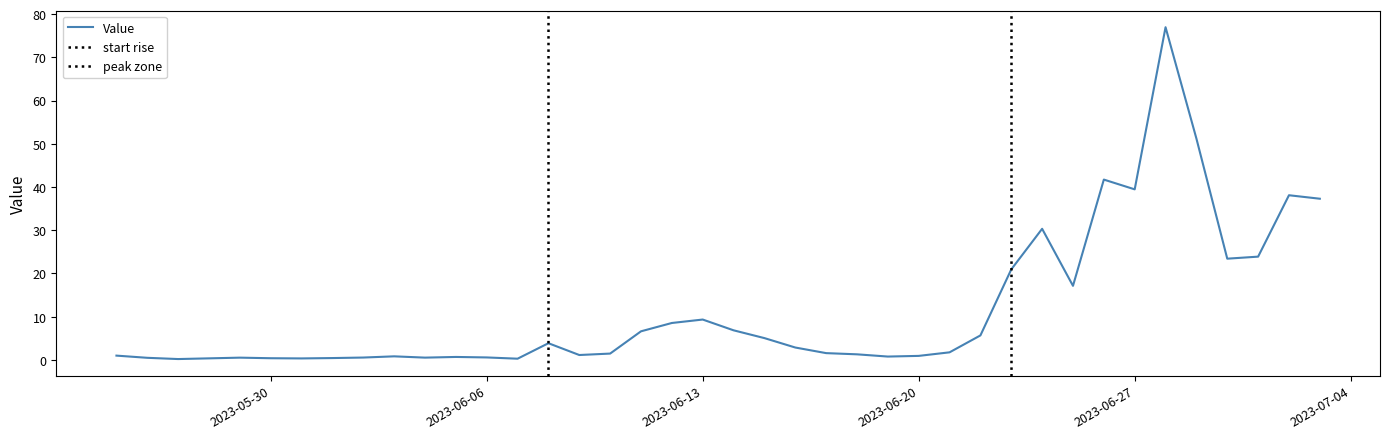

Reading right to left, extract all data points from this chart.

37.3	38.1	23.9	23.4	51.2	77.0	39.5	41.7	17.1	30.3	20.9	5.7	1.8	0.9	0.8	1.3	1.6	2.9	5.1	6.9	9.3	8.5	6.6	1.5	1.1	3.9	0.3	0.6	0.7	0.5	0.8	0.6	0.4	0.4	0.4	0.5	0.4	0.2	0.5	1.0